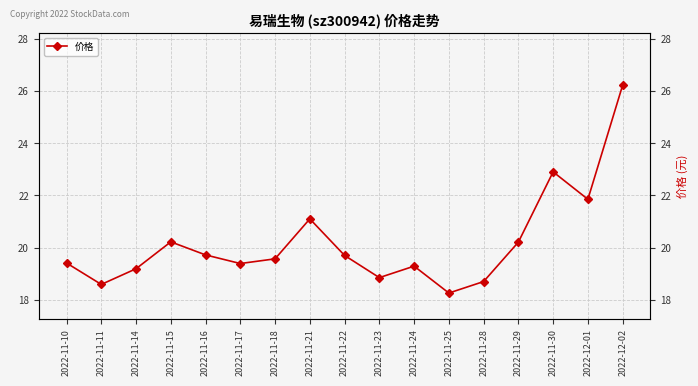

Count the number of categories in the chart.

17